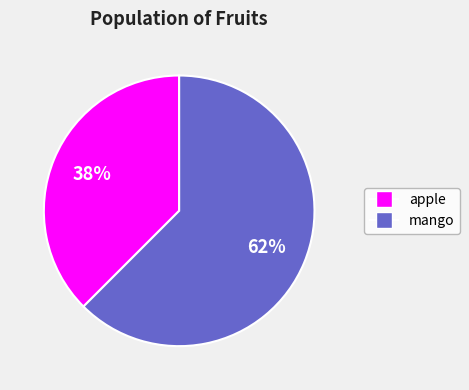

To the nearest percent, what is the average slice percentage?

50%